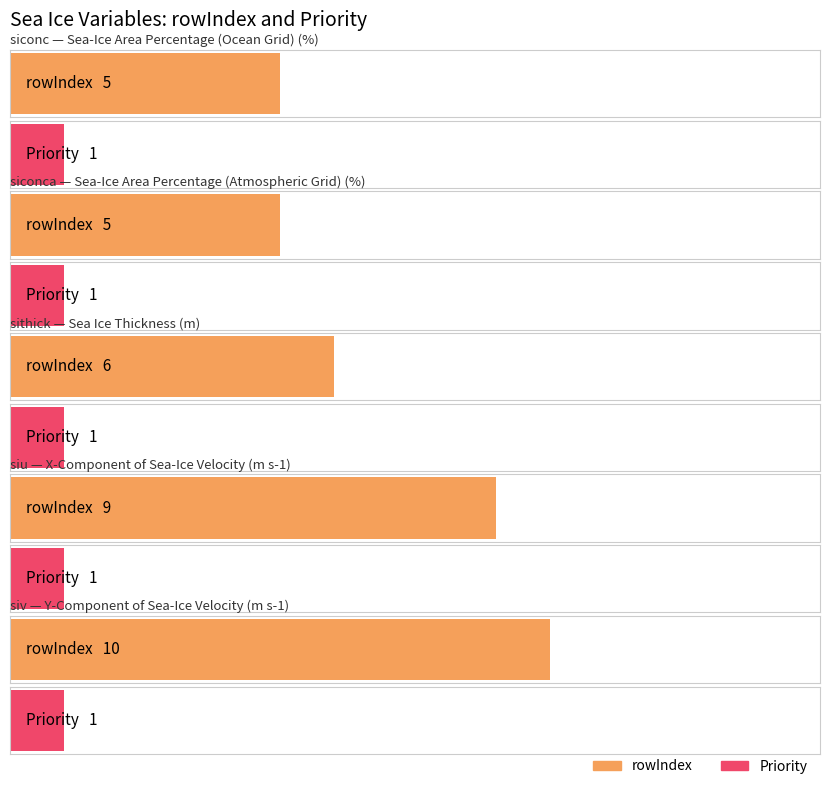

Count the number of categories in the chart.

5